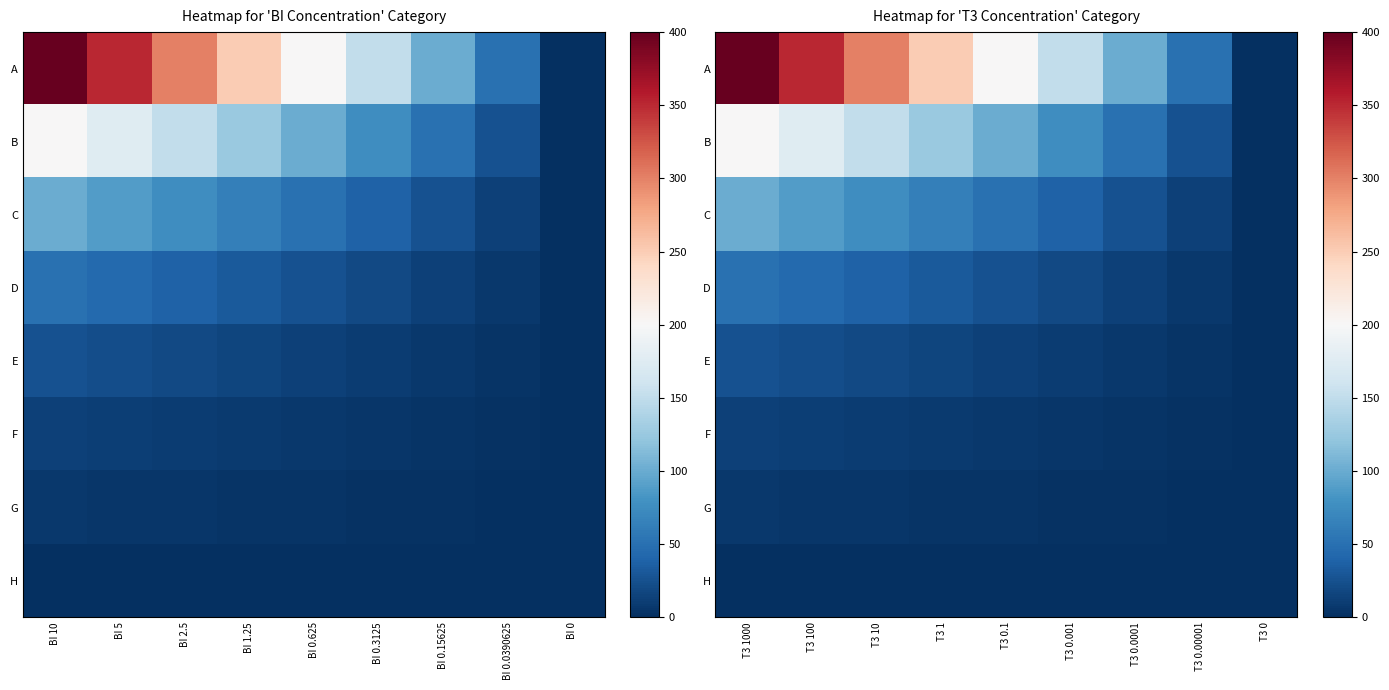

Rank the series by their maximum value, from lowest to highest.

H, G, F, E, D, C, B, A